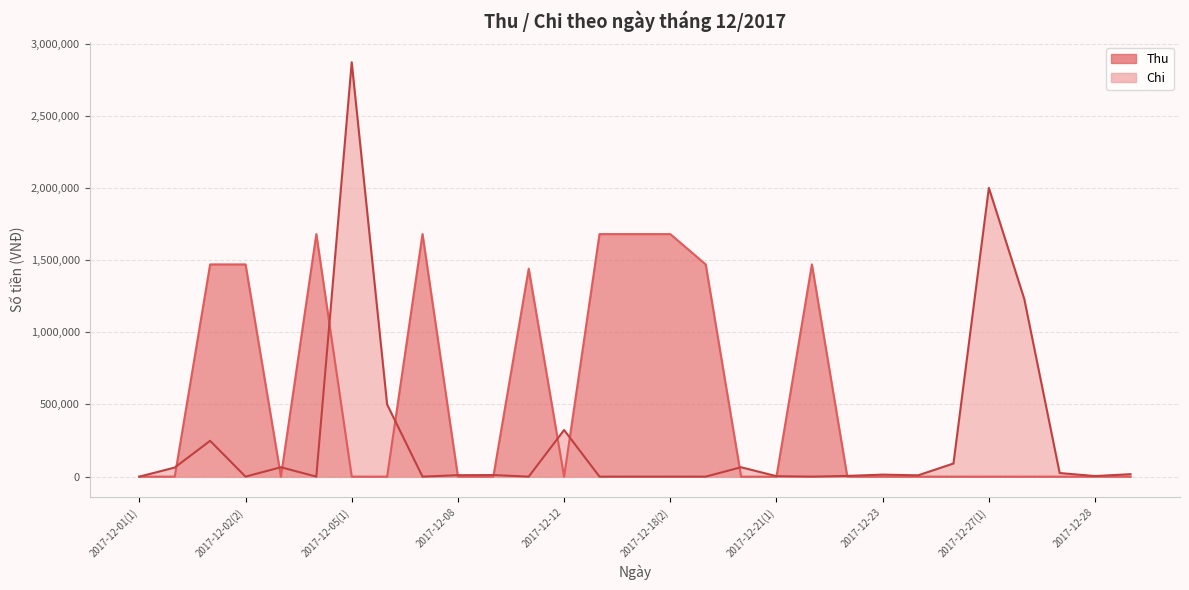

At which category is the sum across all series the highest?

2017-12-05(1)